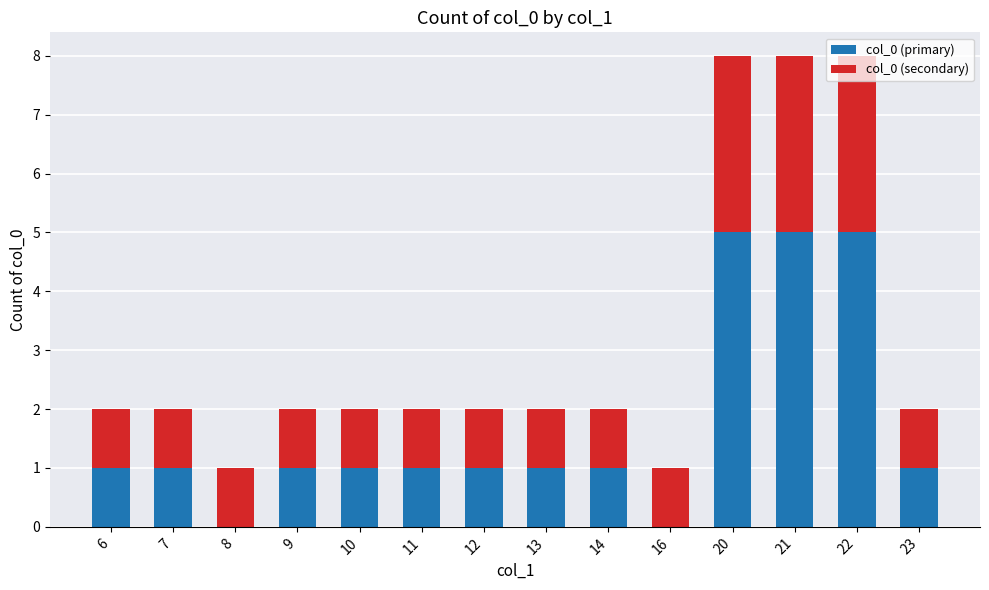

What is the sum of all col_0 (primary) values?

24